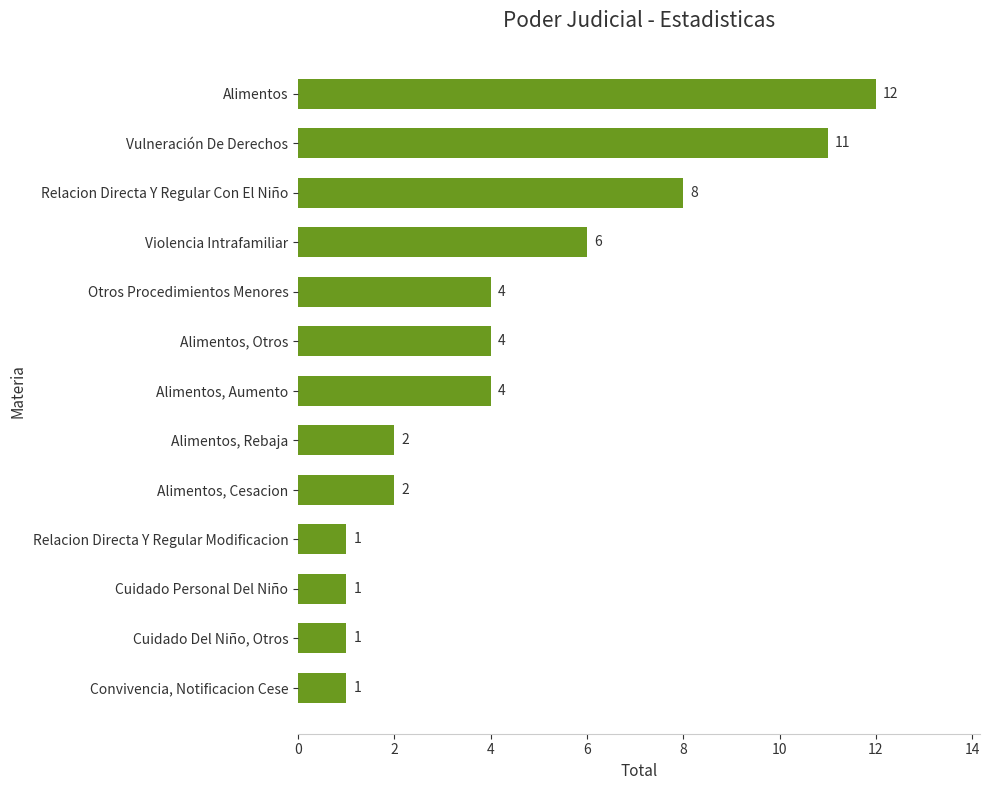

Is it true that the value at Alimentos, Cesacion is 2?

True